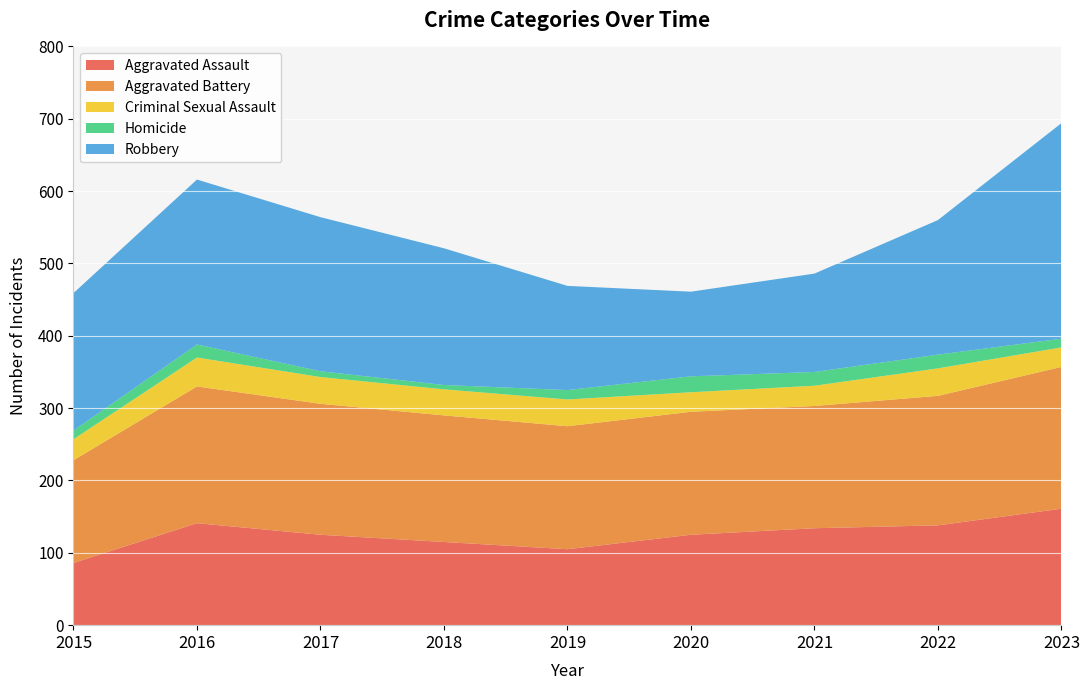

Reading right to left, transcribe all the data shown in this chart.

Aggravated Assault: 161	138	134	125	105	115	125	141	86
Aggravated Battery: 196	179	169	170	170	175	181	189	142
Criminal Sexual Assault: 27	38	28	27	37	36	37	40	29
Homicide: 12	19	19	22	13	6	8	18	12
Robbery: 298	186	136	117	144	189	213	228	190